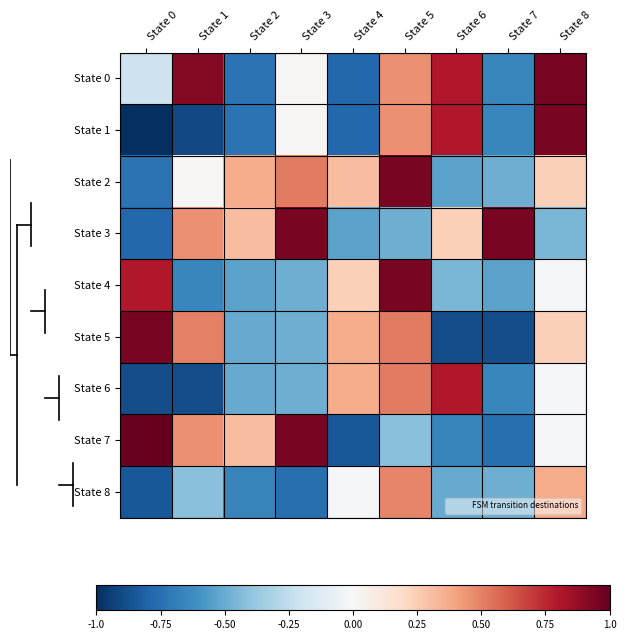

Which series has the largest total across all categories?

State 0